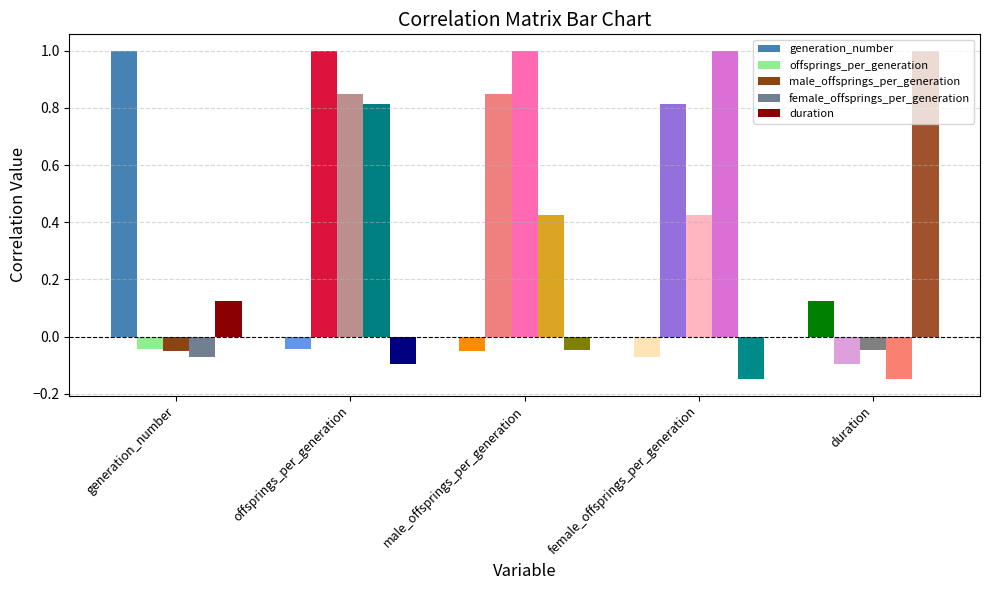

At which label does duration first exceed 0?

generation_number